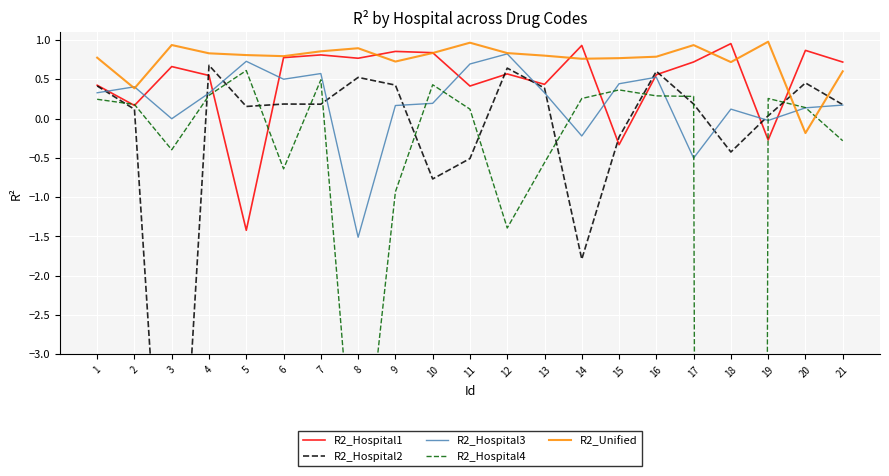

Reading left to right, transcribe all the data shown in this chart.

R2_Hospital1: 0.4	0.2	0.7	0.5	-1.4	0.8	0.8	0.8	0.9	0.8	0.4	0.6	0.4	0.9	-0.3	0.6	0.7	1.0	-0.3	0.9	0.7
R2_Hospital2: 0.4	0.1	-7.3	0.7	0.2	0.2	0.2	0.5	0.4	-0.8	-0.5	0.6	0.4	-1.8	-0.2	0.6	0.2	-0.4	0.0	0.5	0.2
R2_Hospital3: 0.3	0.4	-0.0	0.3	0.7	0.5	0.6	-1.5	0.2	0.2	0.7	0.8	0.3	-0.2	0.4	0.5	-0.5	0.1	-0.0	0.1	0.2
R2_Hospital4: 0.2	0.2	-0.4	0.3	0.6	-0.6	0.5	-5.3	-0.9	0.4	0.1	-1.4	-0.6	0.3	0.4	0.3	0.3	-157.6	0.3	0.1	-0.3
R2_Unified: 0.8	0.4	0.9	0.8	0.8	0.8	0.9	0.9	0.7	0.8	1.0	0.8	0.8	0.8	0.8	0.8	0.9	0.7	1.0	-0.2	0.6